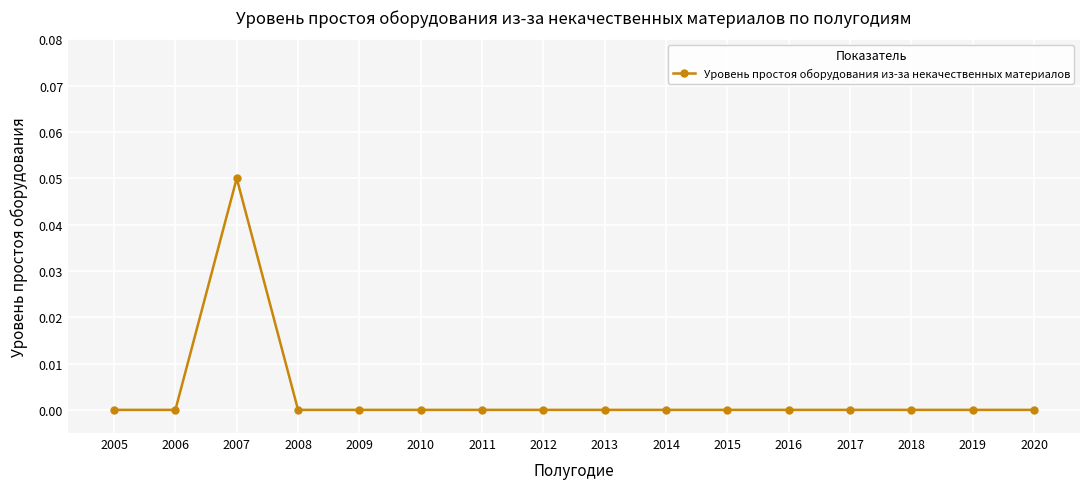

Is it true that the value at 2006 is 0.0?

True